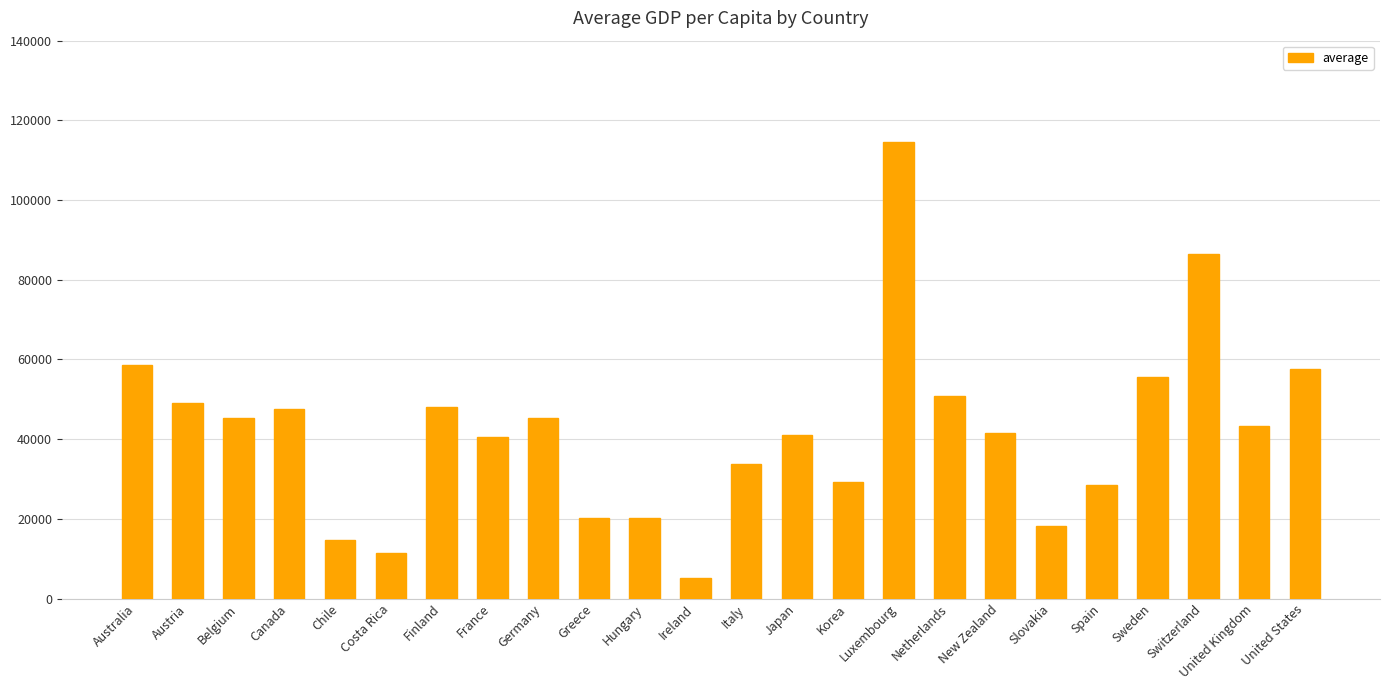

Does the chart contain stacked bars?

No